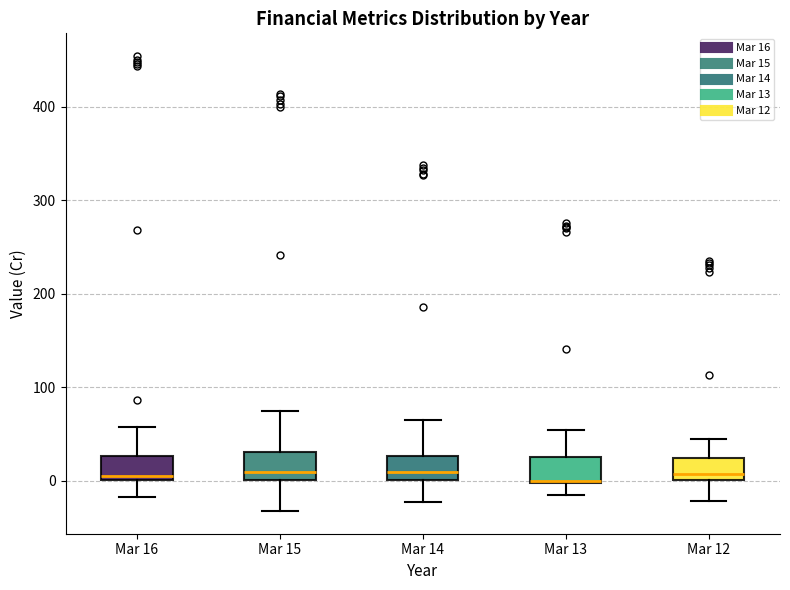

Where does the upper whisker of the box for Mar 13 end on the y-axis? The values are not printed on the chart, so give them approximately, as read against the axis.

50